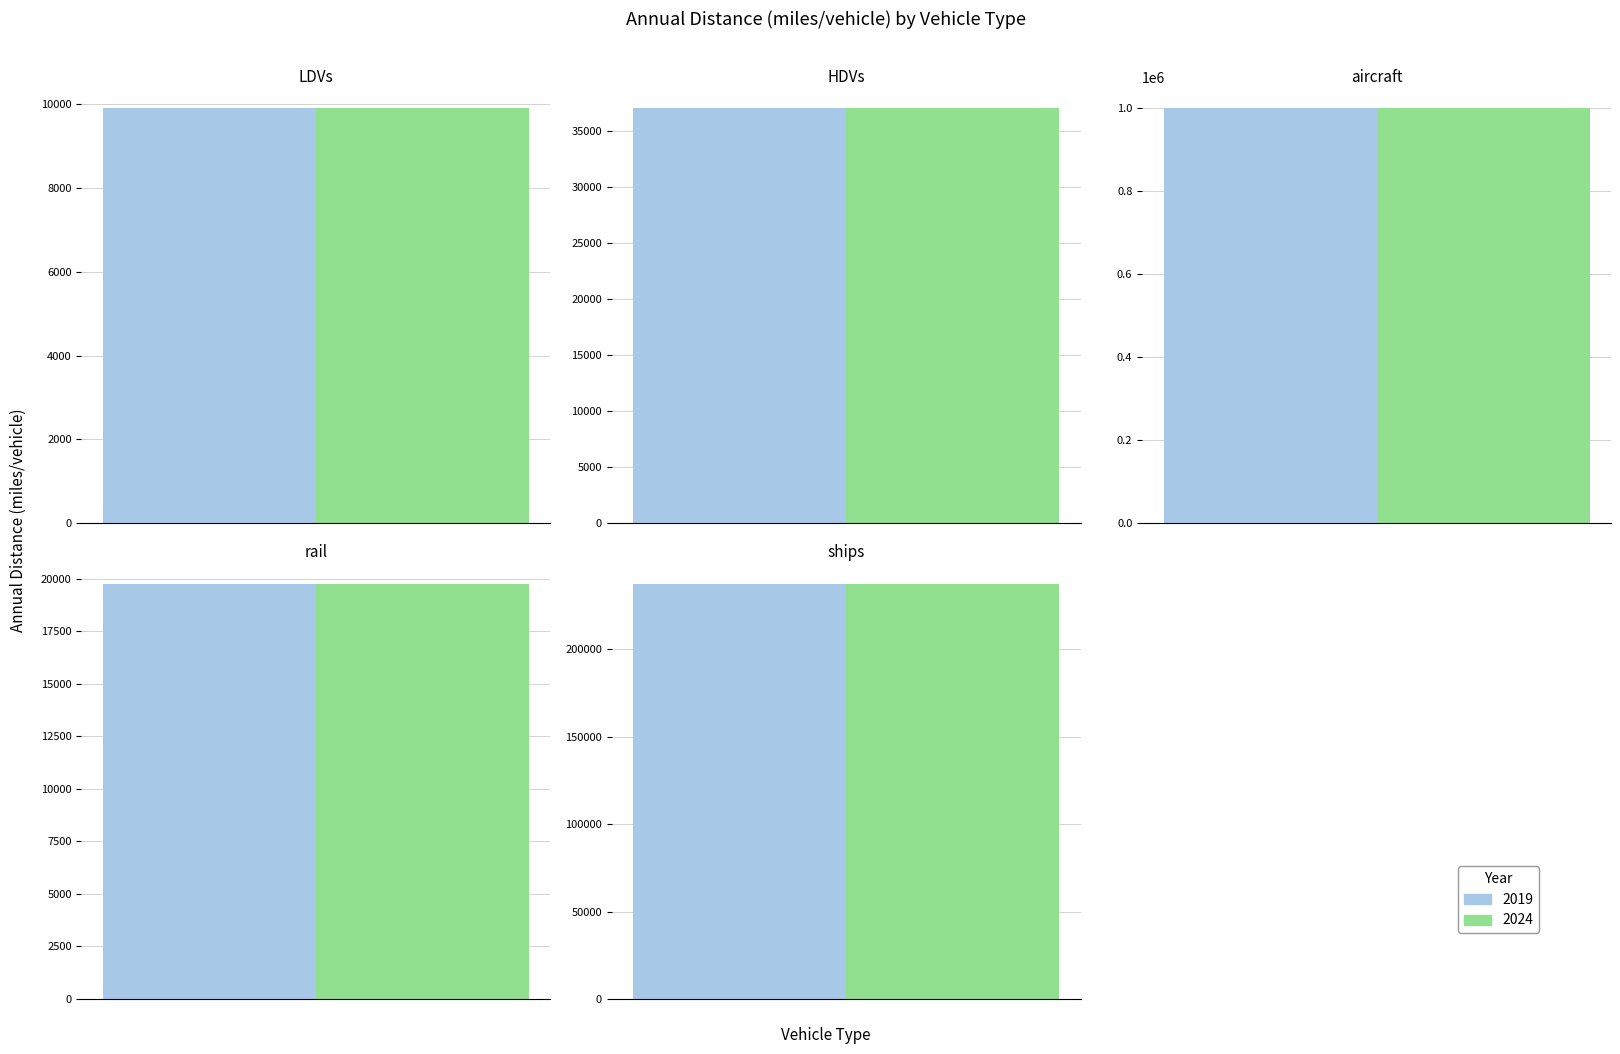

Where is 2019 nearest to the value 499975?

ships